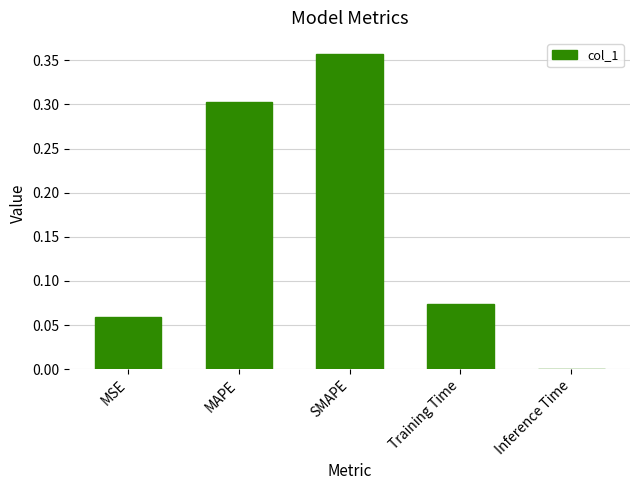

Between MAPE and Inference Time, which is larger?

MAPE